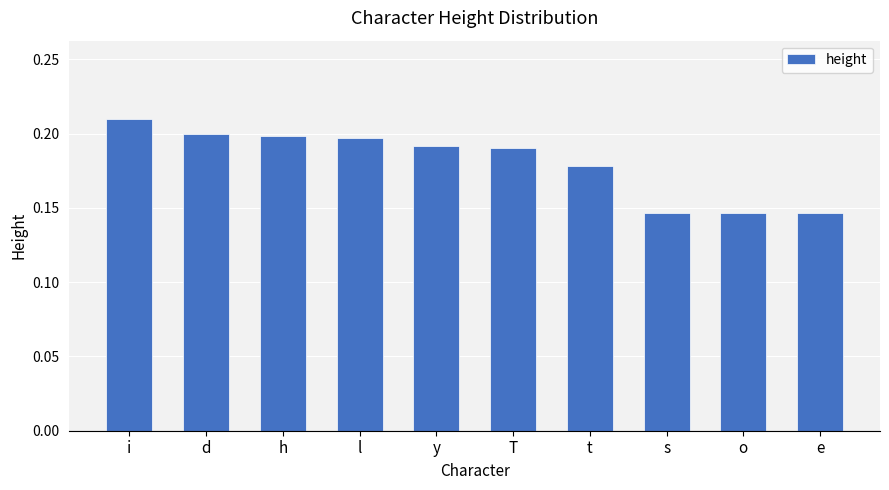

Which category has the highest value across all series?

i